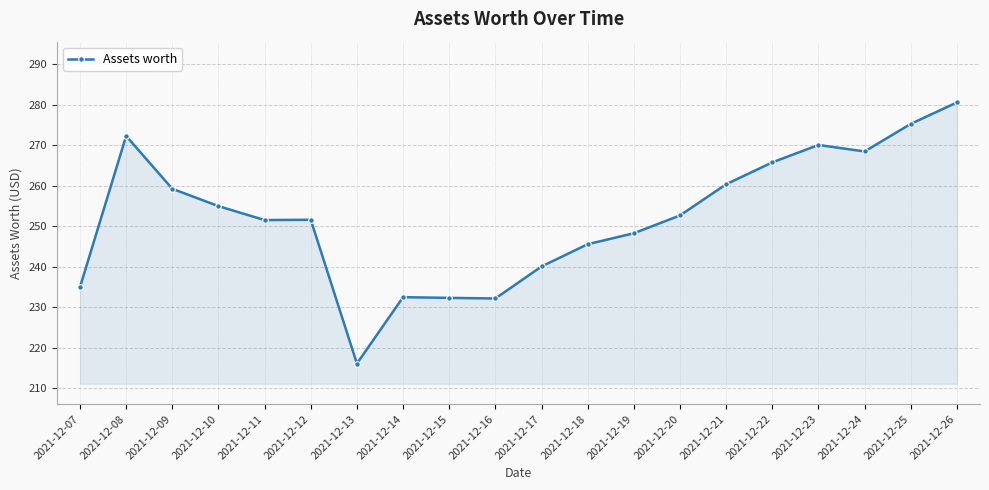

At which category does the data reach its first local peak?

2021-12-08